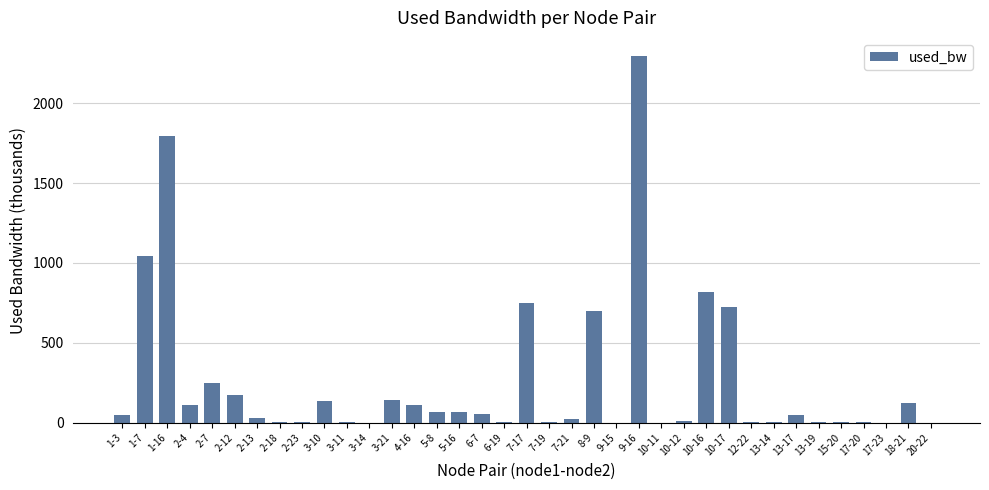

Which has a higher value, 13-17 or 1-16?

1-16